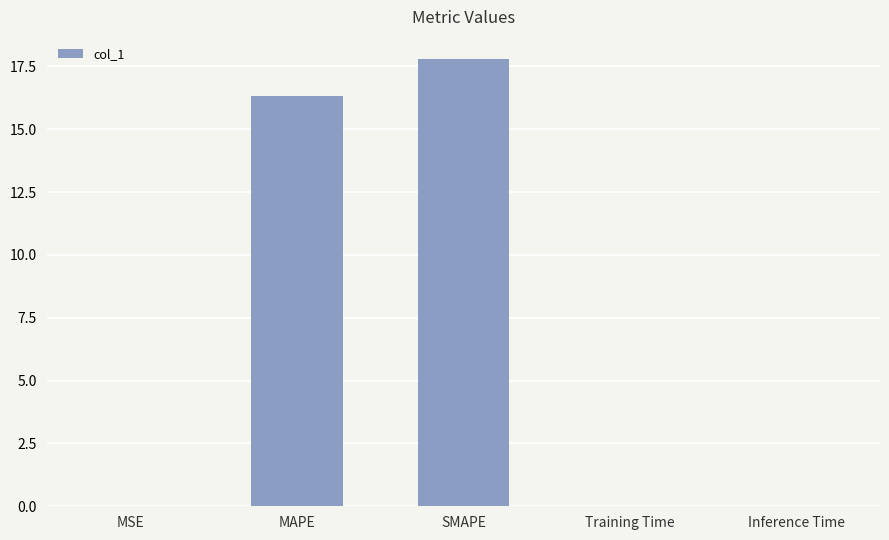

What is the change in value from MSE to SMAPE?

+17.8